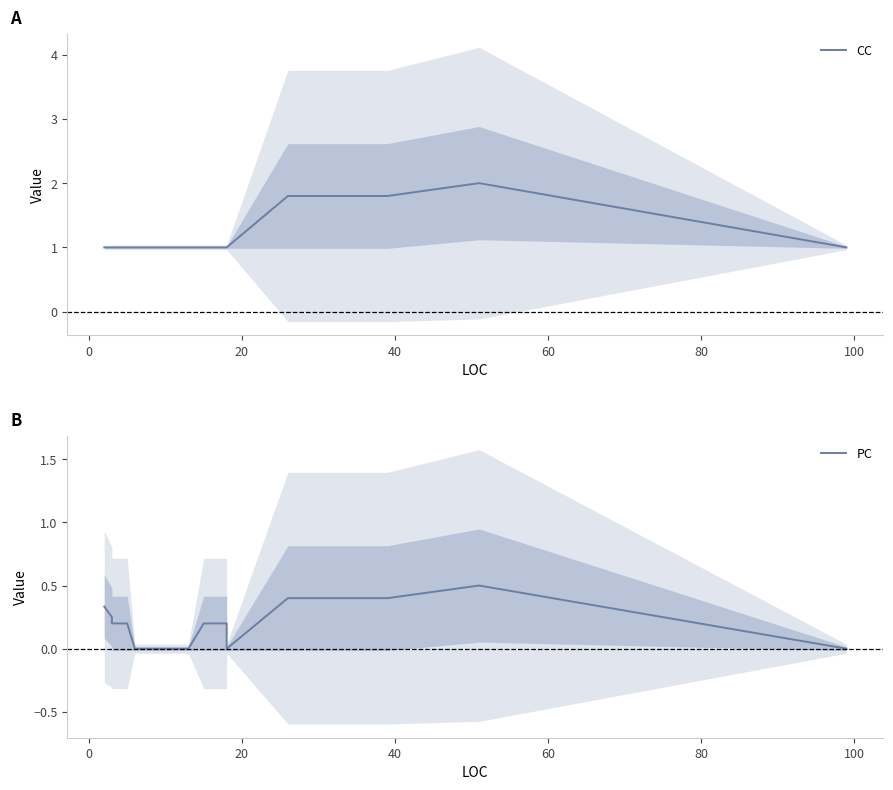

True or false: CC has more than 2 interior local peaks.

False